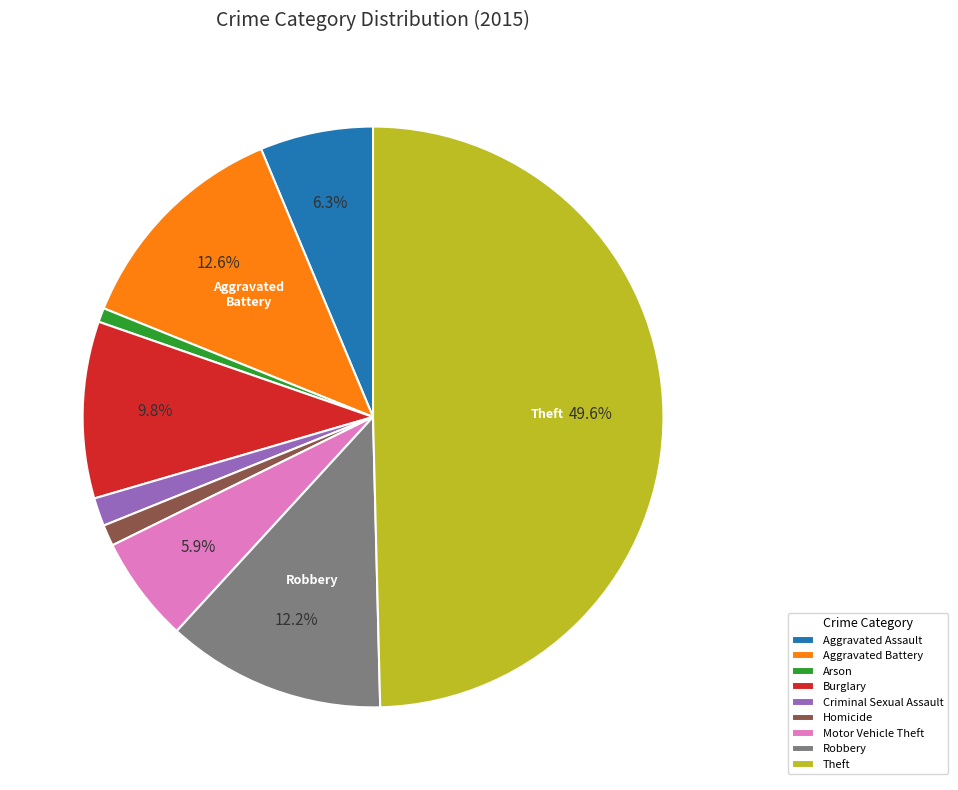

How many slices are in this pie chart?

9